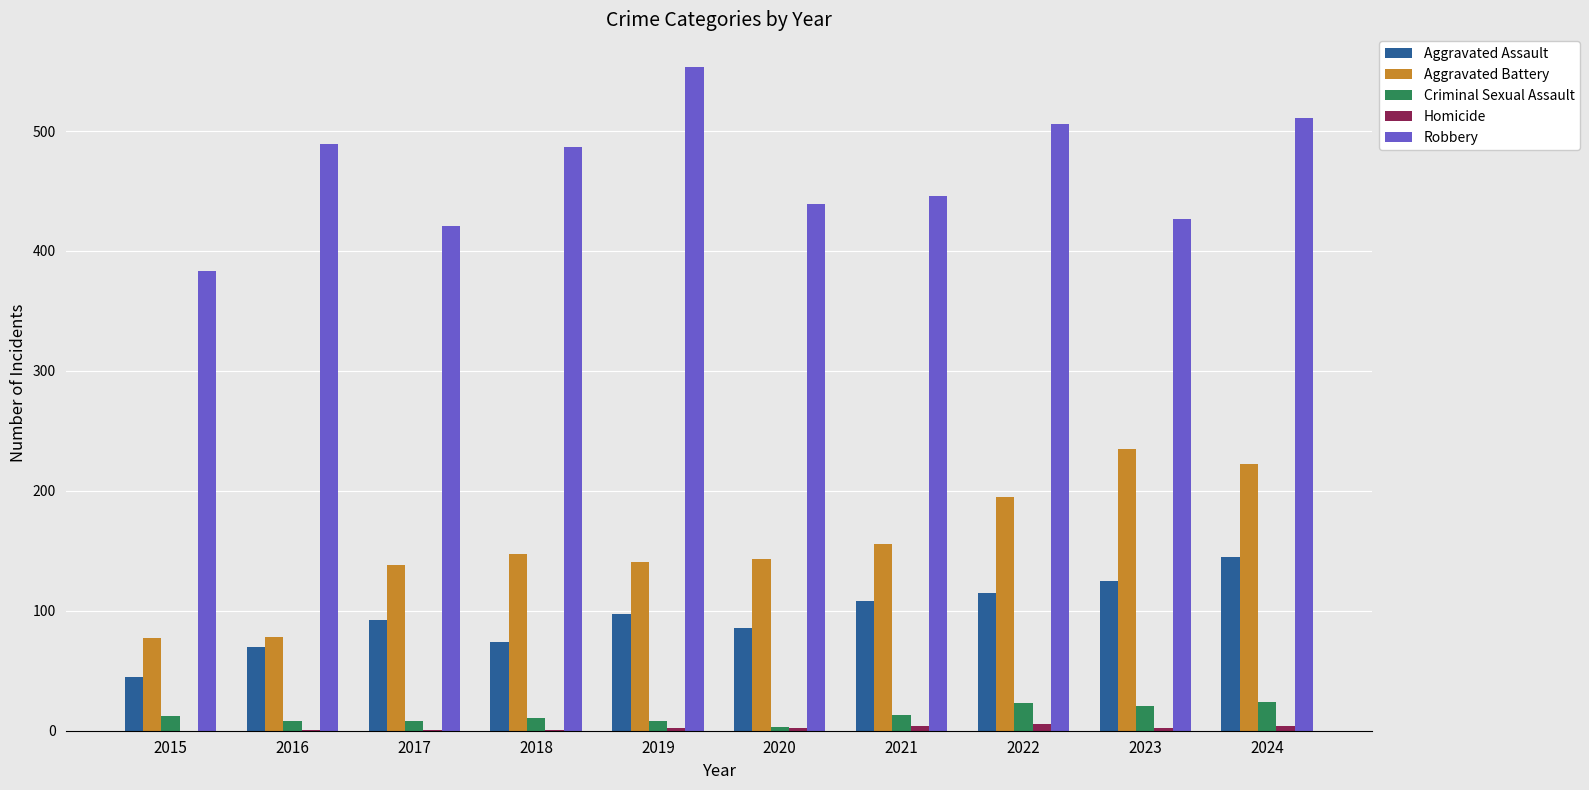

Which series has the largest total across all categories?

Robbery